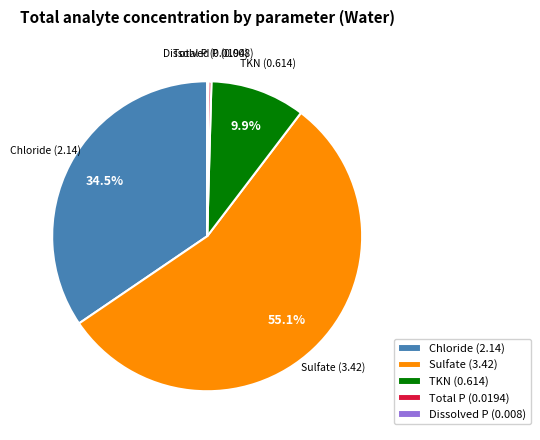

Do TKN (0.614) and Total P (0.0194) together represent more than half of the pie?

No